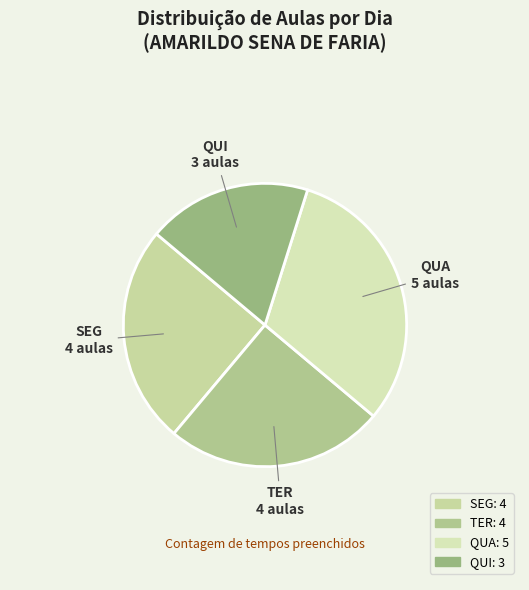

Which slice is the smallest?

QUI